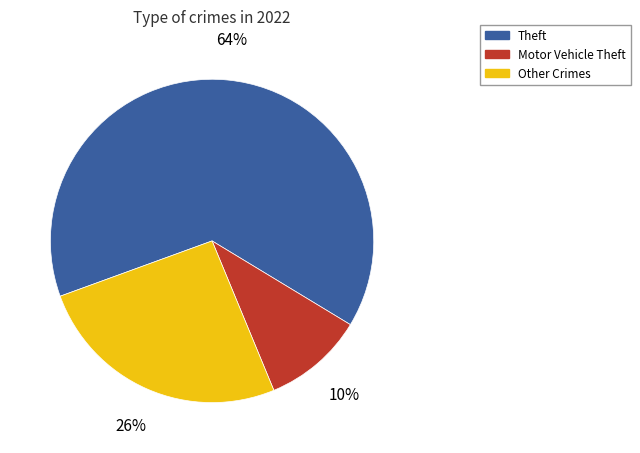

What percentage is the Motor Vehicle Theft slice, to the nearest percent?

10%